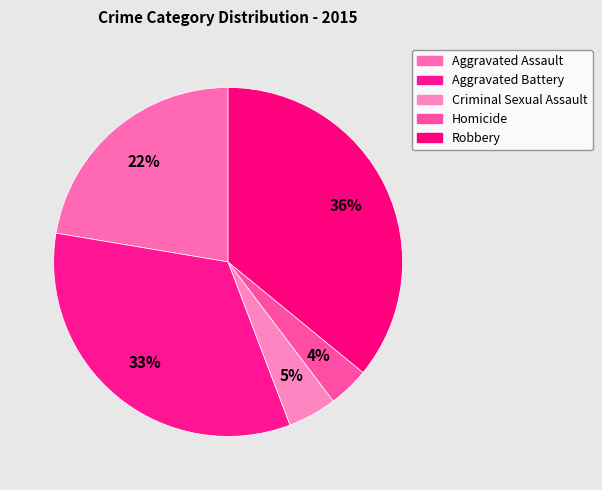

Which category has the smallest portion of the pie?

Homicide